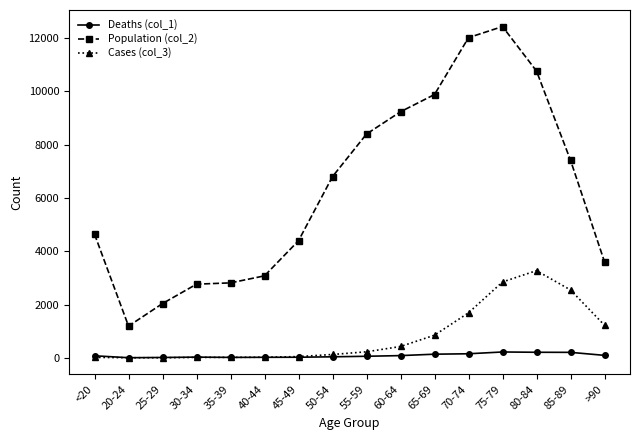

List the series in order of their peak value, highest first.

Population (col_2), Cases (col_3), Deaths (col_1)